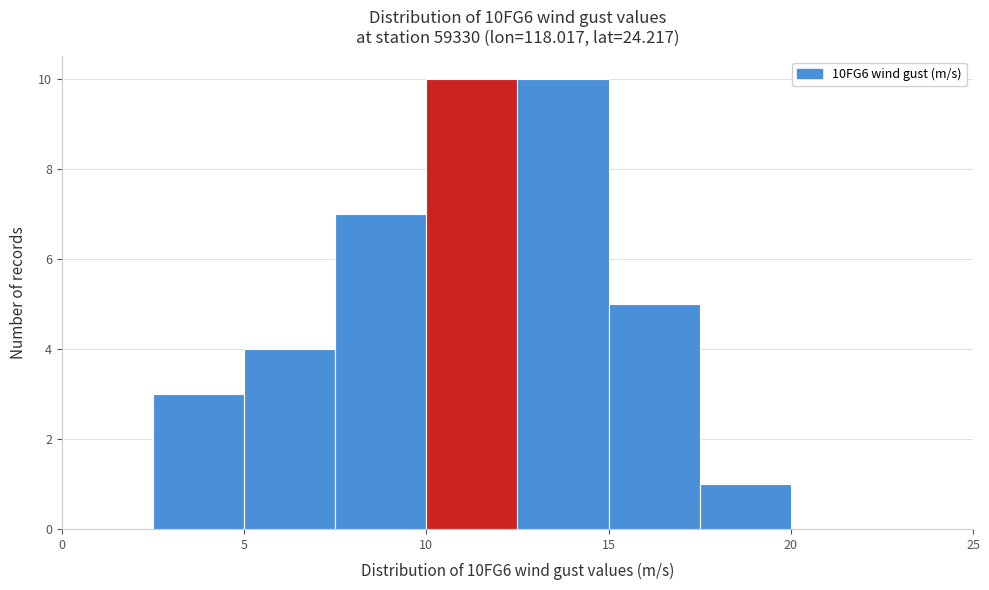

How tall is the bar that spans 12.5 to 15.0 on the x-axis? The values are not printed on the chart, so give them approximately, as read against the axis.

10